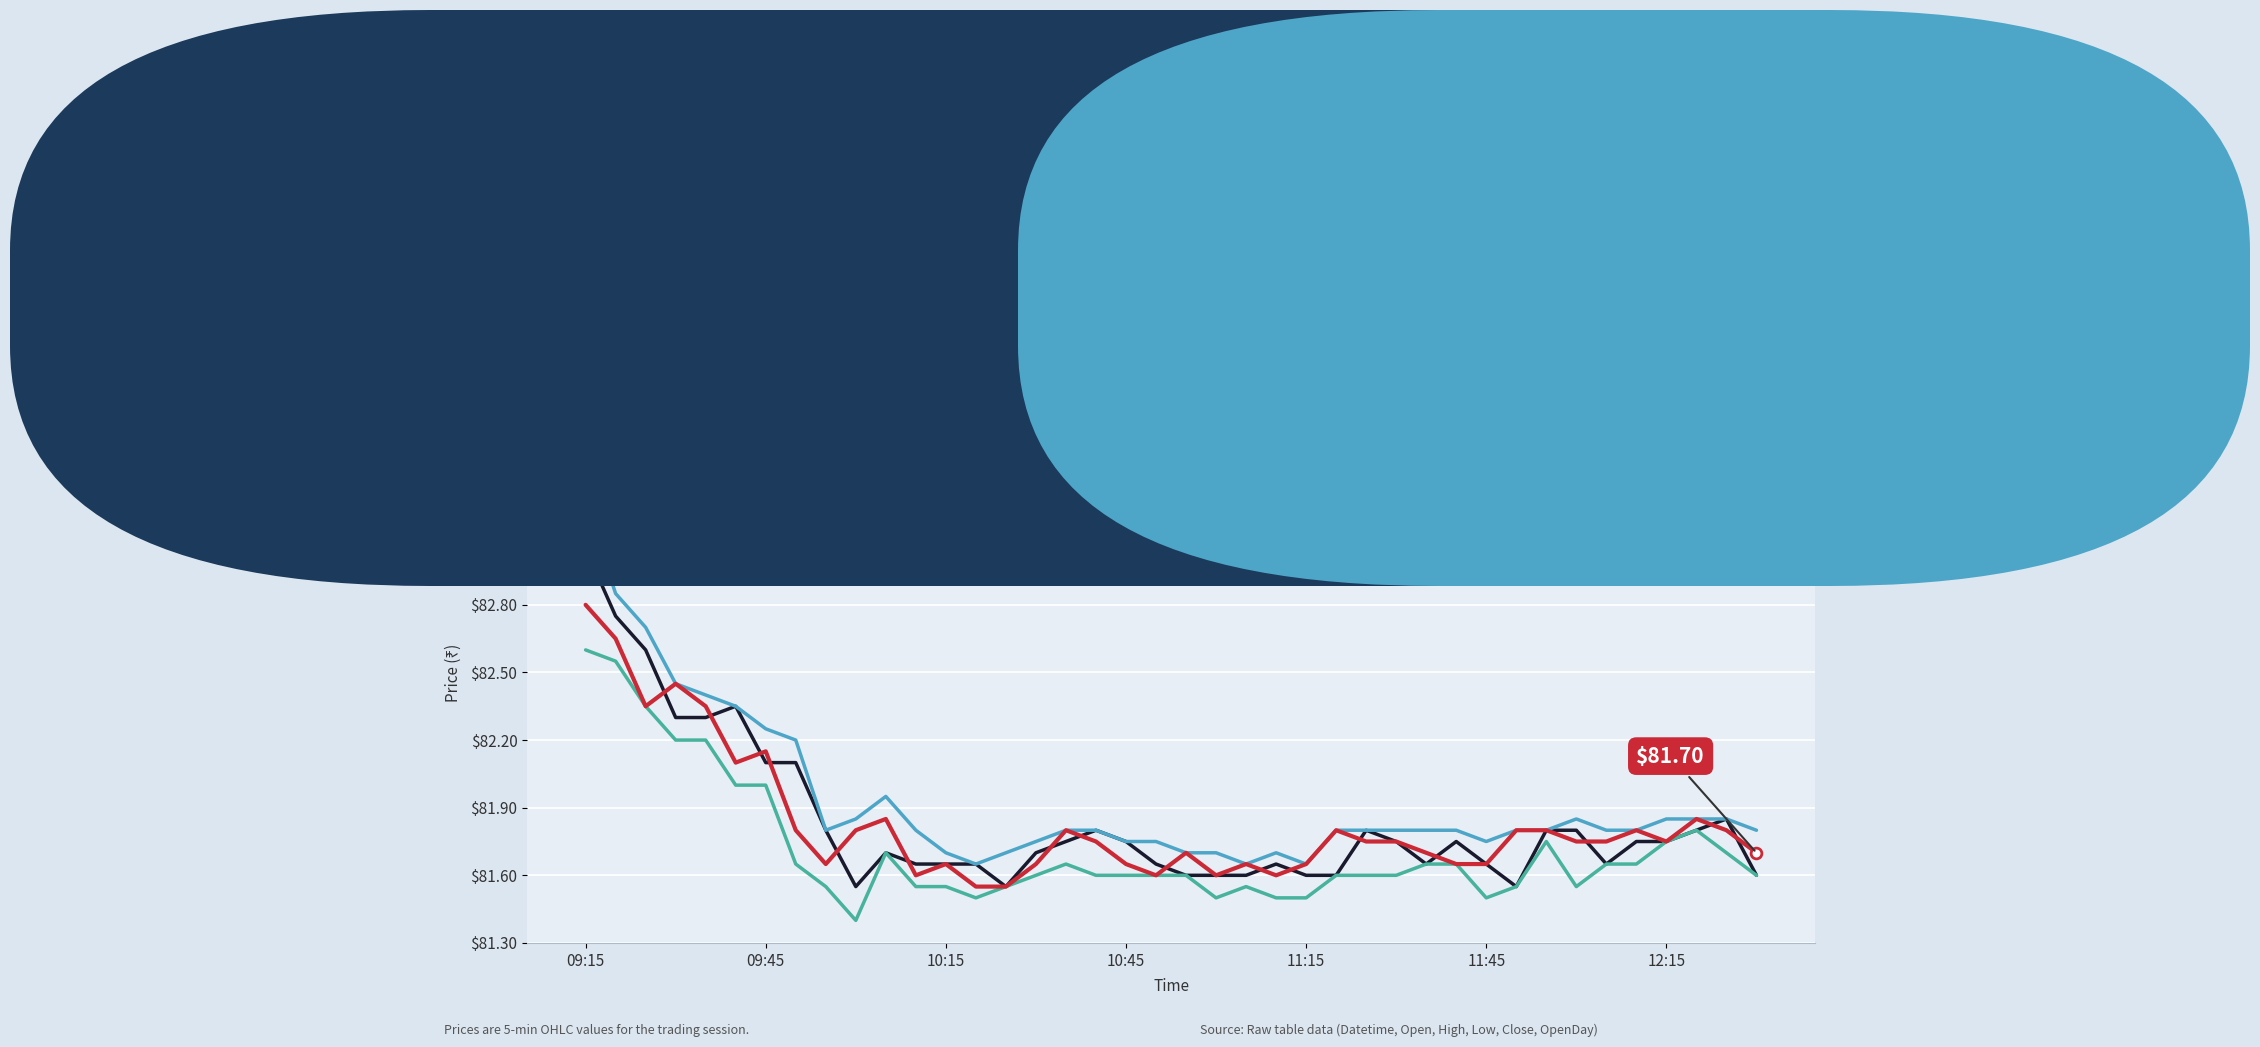

Which series has the largest range (max minus min)?

High